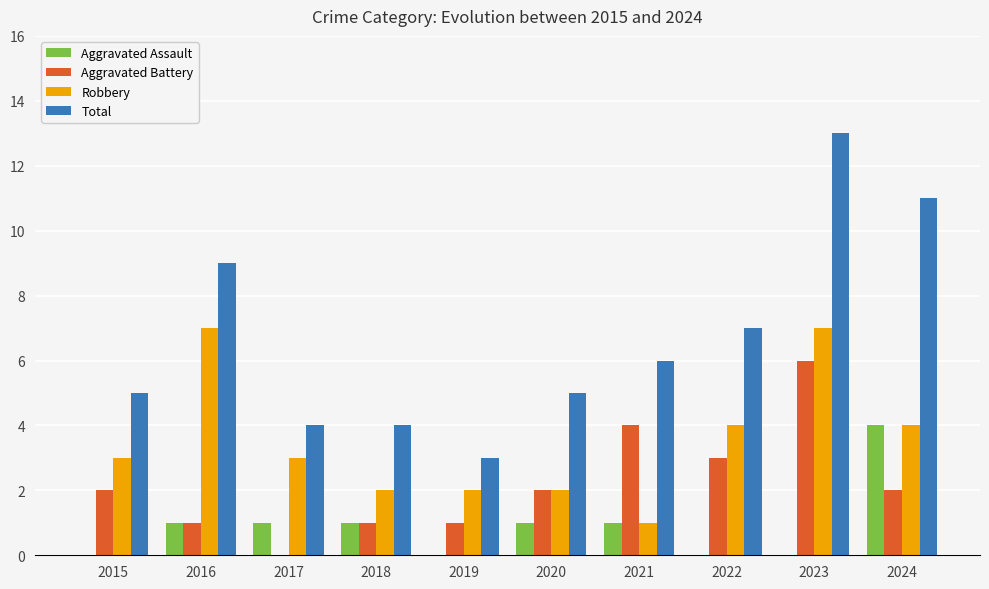

What is the sum of all Robbery values?

35